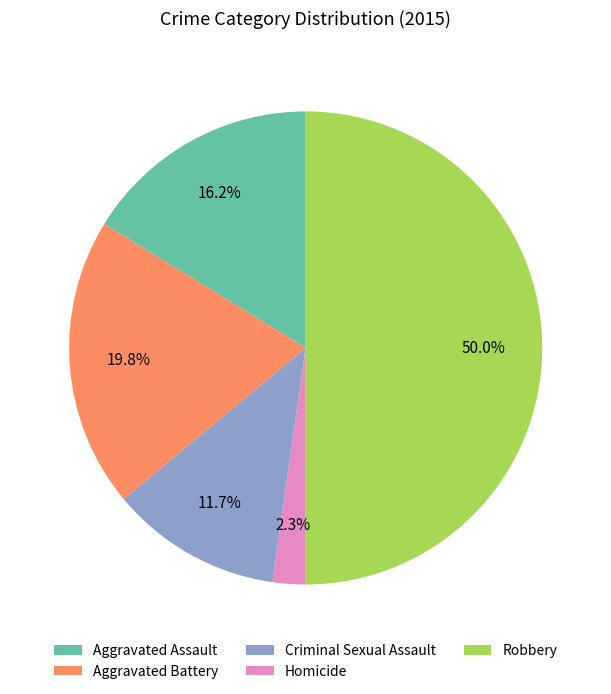

Which has a higher value, Aggravated Battery or Robbery?

Robbery